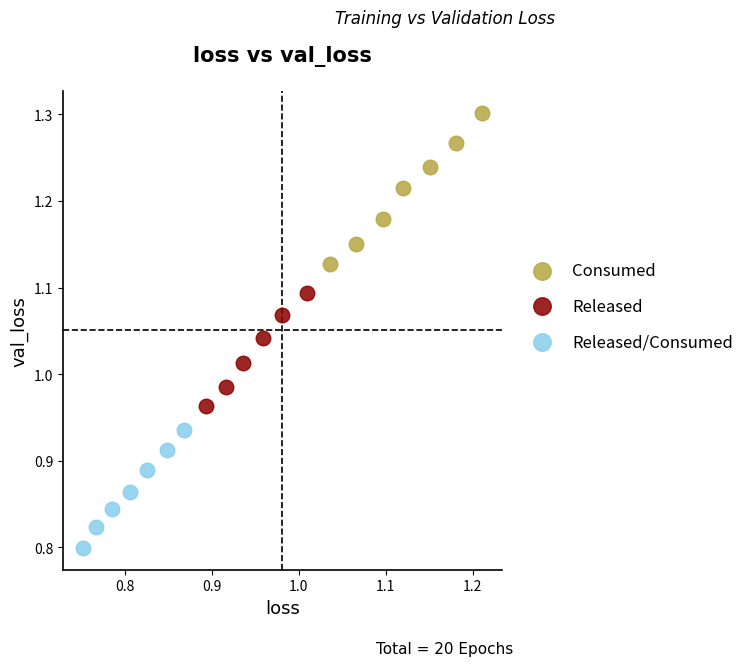

Which series contains the highest Y value?

Consumed